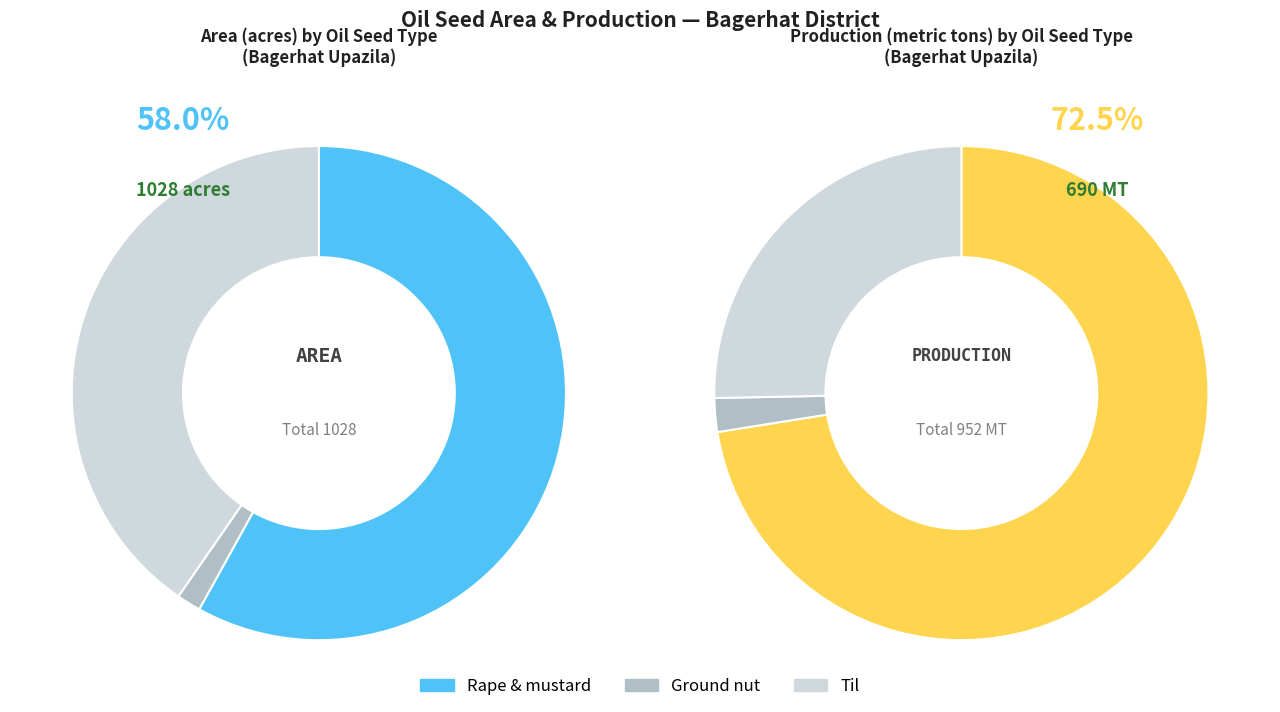

What is the majority slice?

Rape & mustard